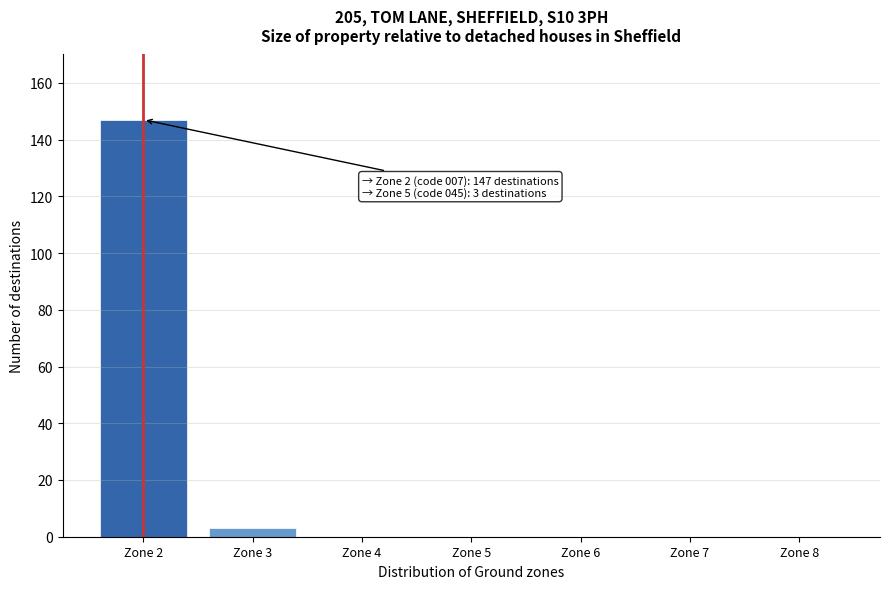

Reading left to right, what are all the values shown in this chart?

Zone 2=147	Zone 3=3	Zone 4=0	Zone 5=0	Zone 6=0	Zone 7=0	Zone 8=0